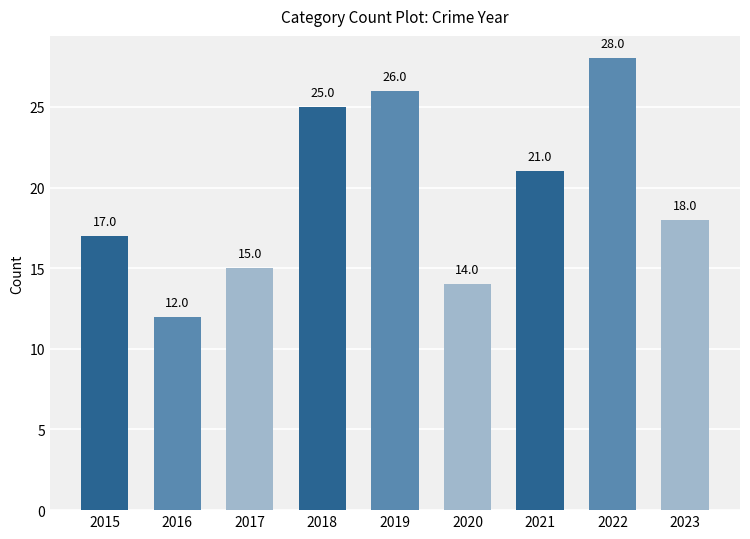

Reading left to right, list all the values displayed in this chart.

2015=17	2016=12	2017=15	2018=25	2019=26	2020=14	2021=21	2022=28	2023=18